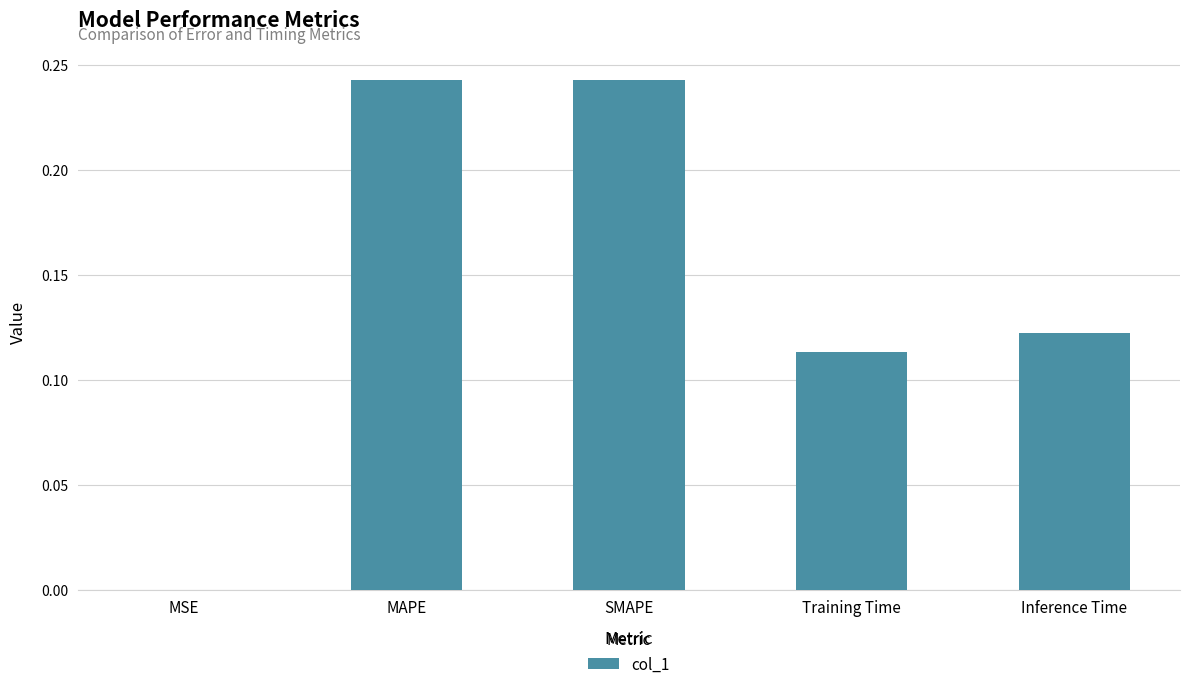

What is the sum of all values?

0.7